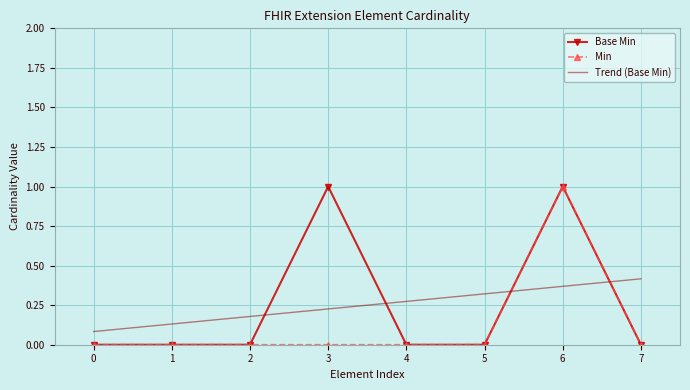

At which category is the sum across all series the highest?

6